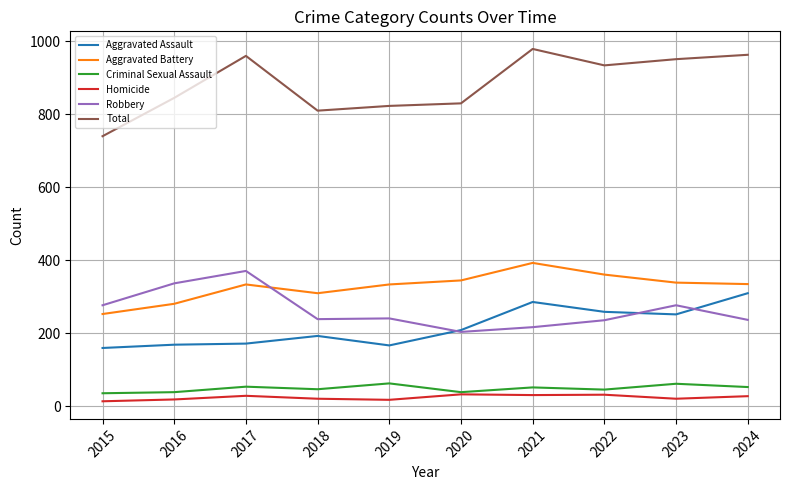

What is the smallest value displayed?

14